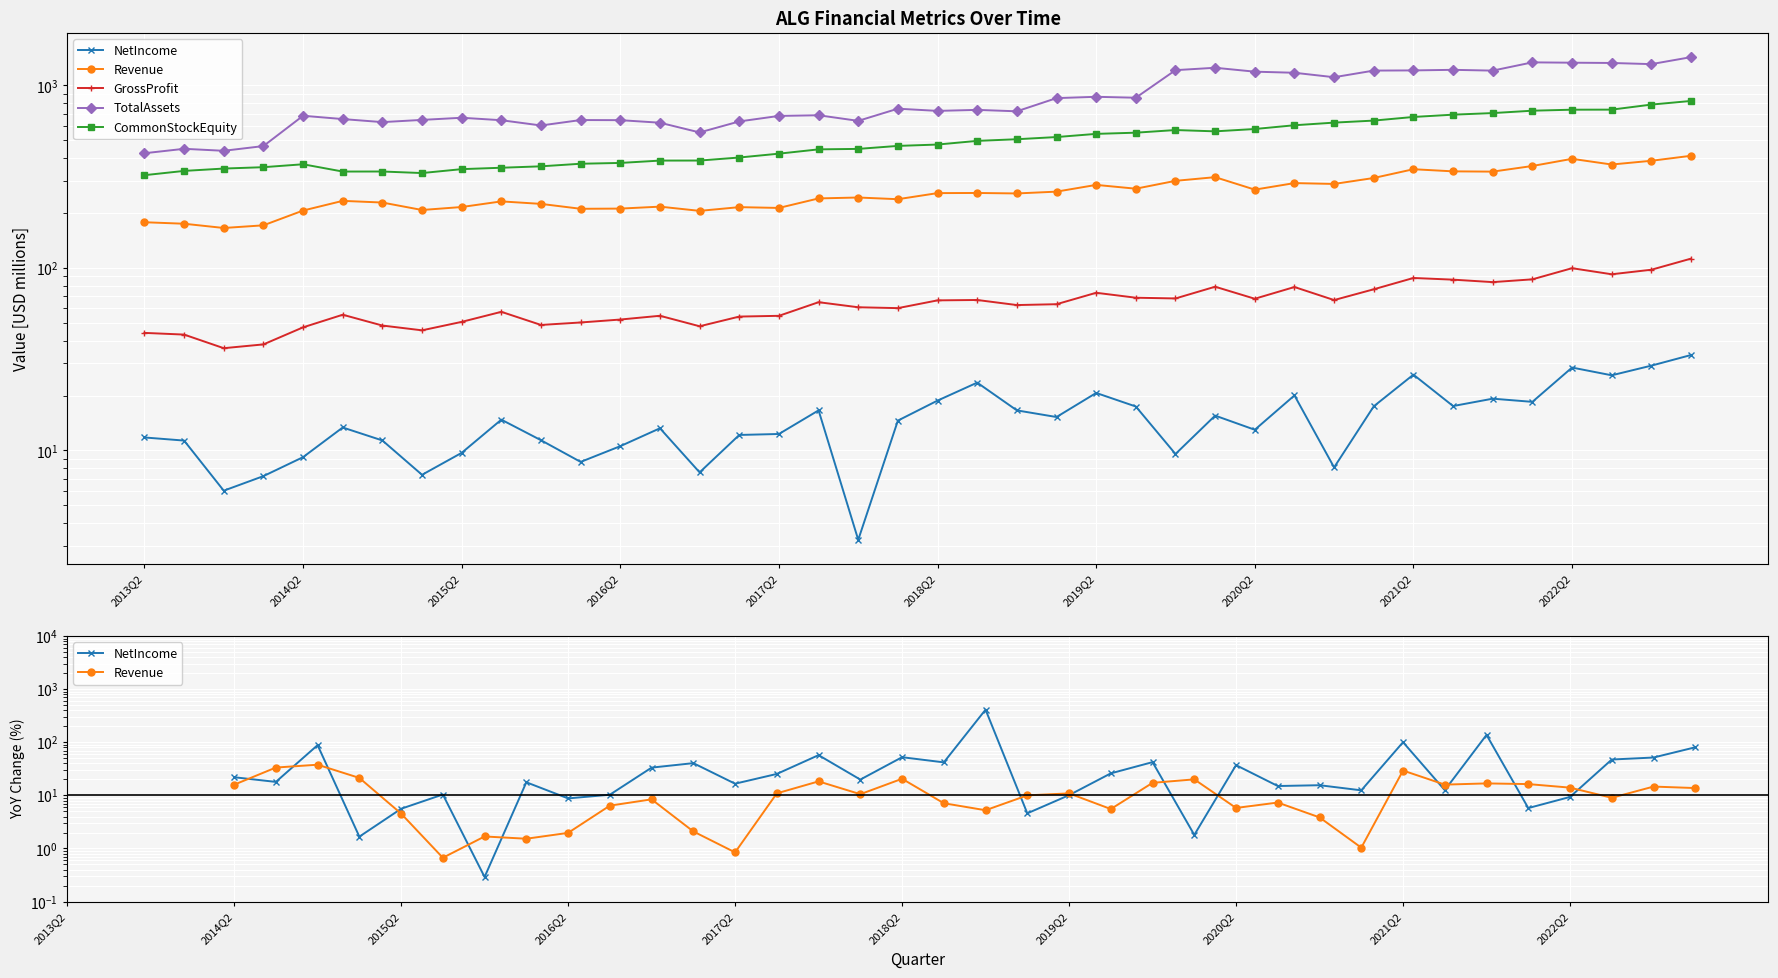

True or false: TotalAssets has a value of 866.6 at 2019Q2.

True